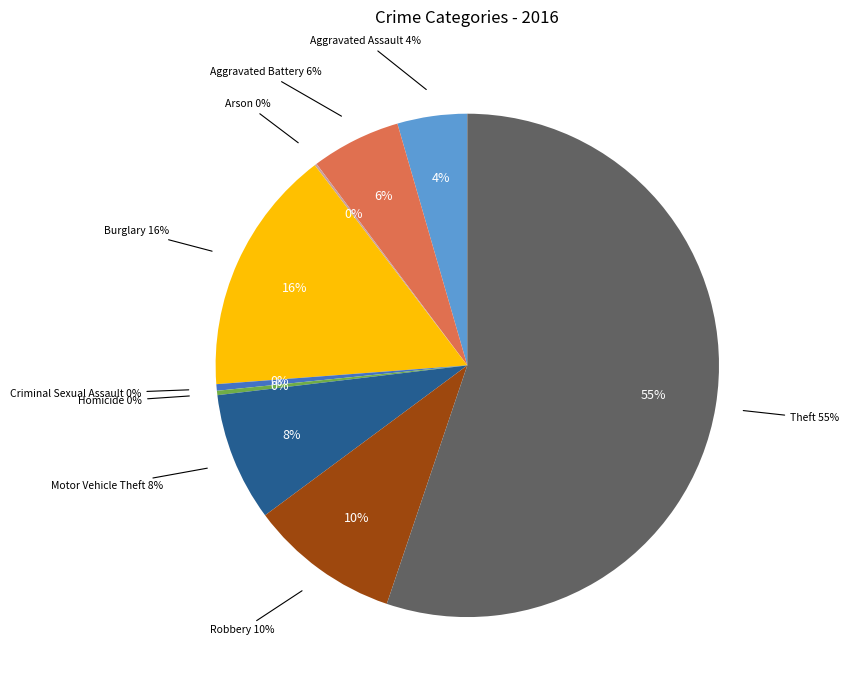

To the nearest percent, what is the difference between the Burglary and Motor Vehicle Theft slice percentages?

8%